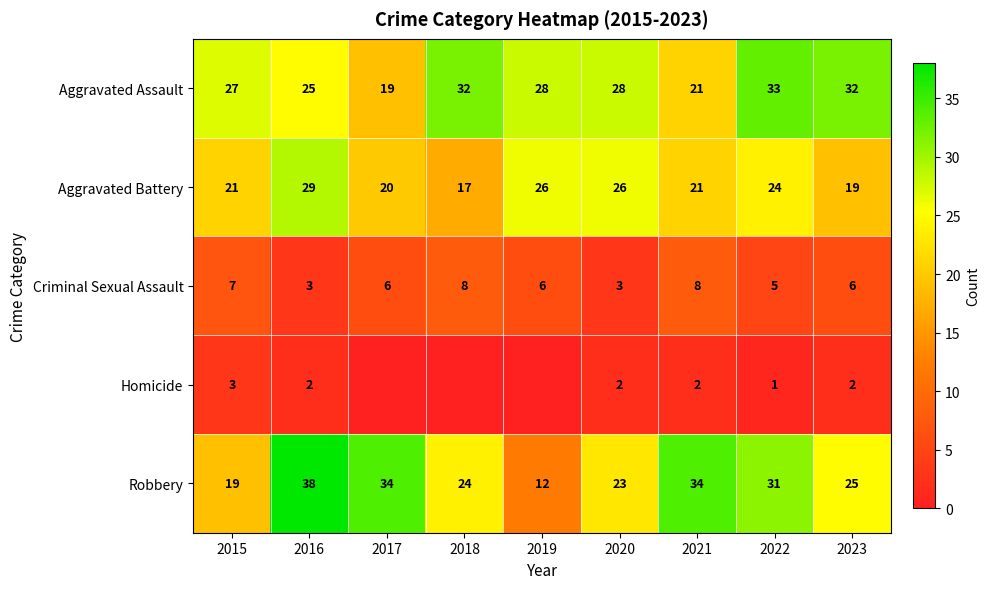

What is the total value across all series at 2023?

84